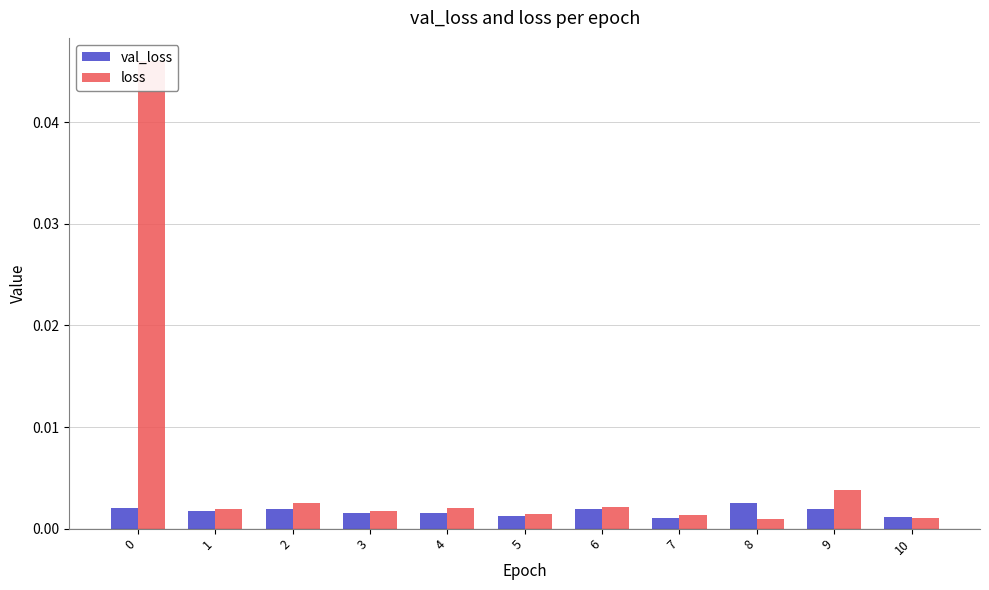

Which series has the widest spread of values?

loss